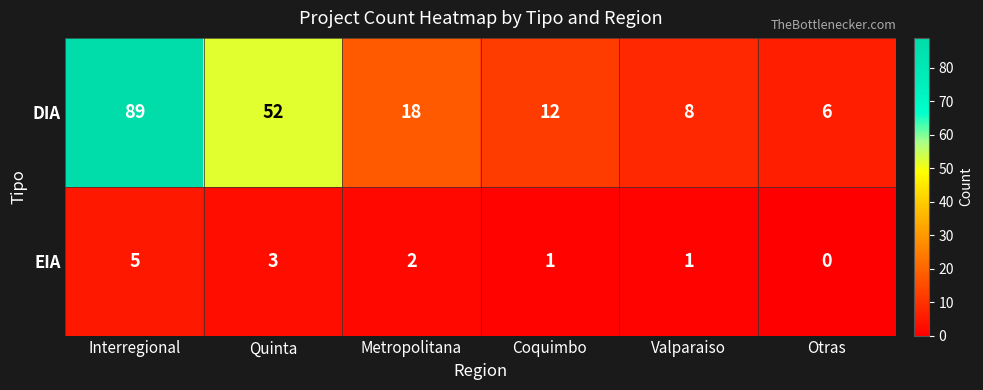

Count the number of data series in this chart.

2